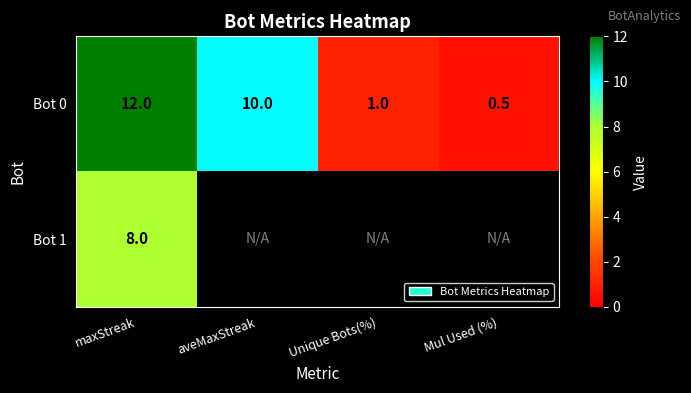

At which label is Bot 0 closest to 6?

aveMaxStreak